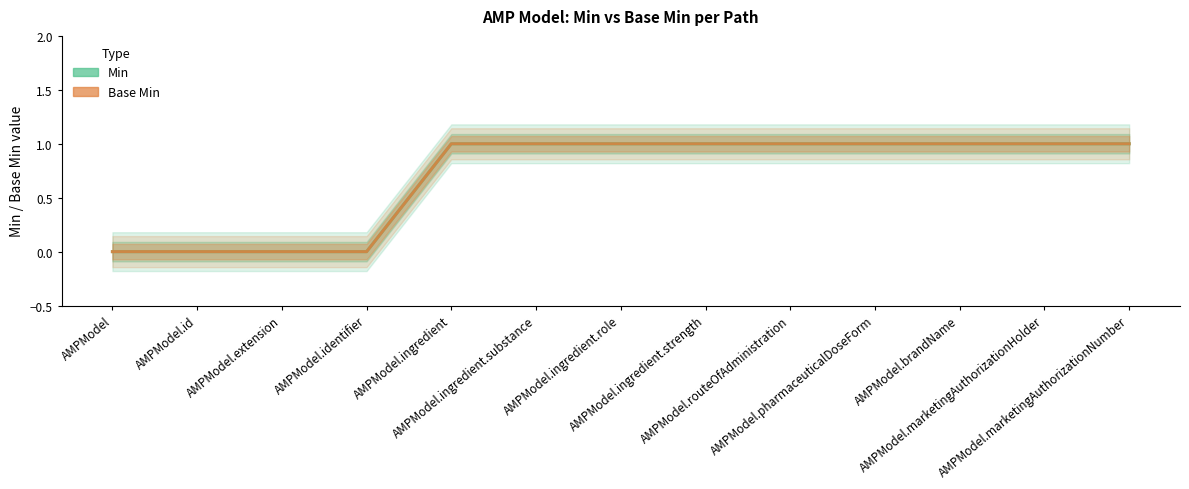

What is the value of the Base Min point at the 7th from the left?

1